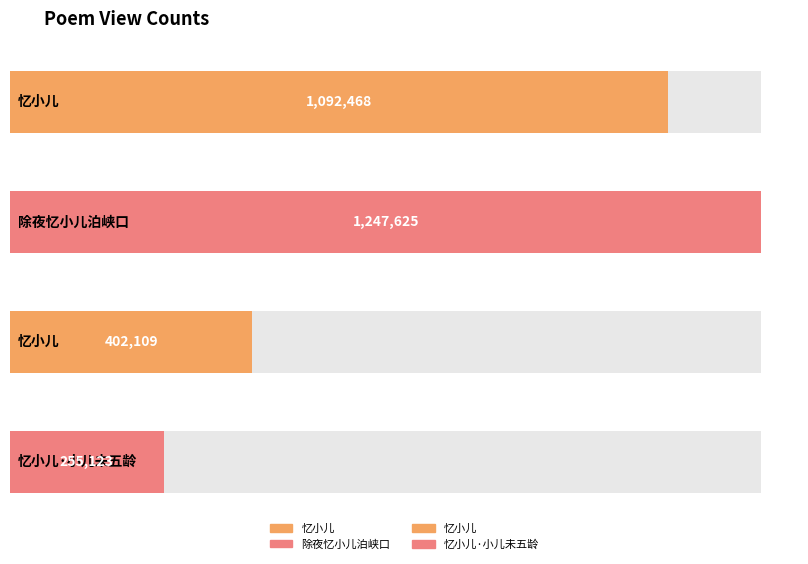

What is the change in value from 除夜忆小儿泊峡口 to 忆小儿?

-845516